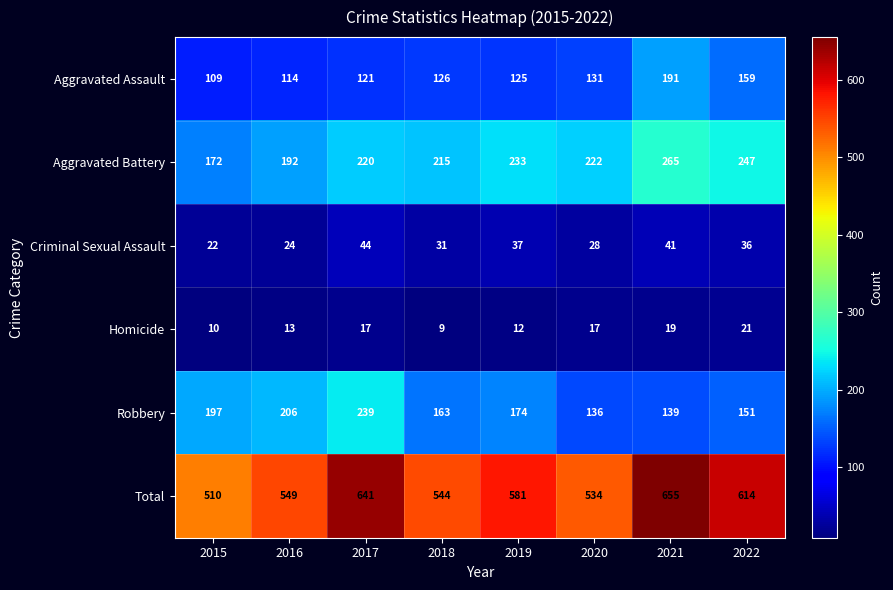

What is the sum of all Aggravated Battery values?

1766